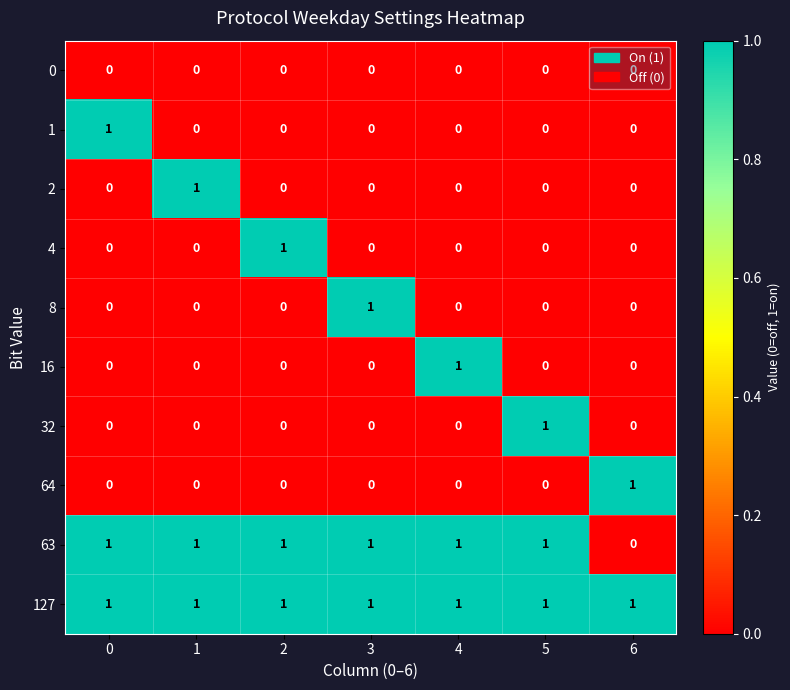

Is it true that 2 equals 0 at 0?

True